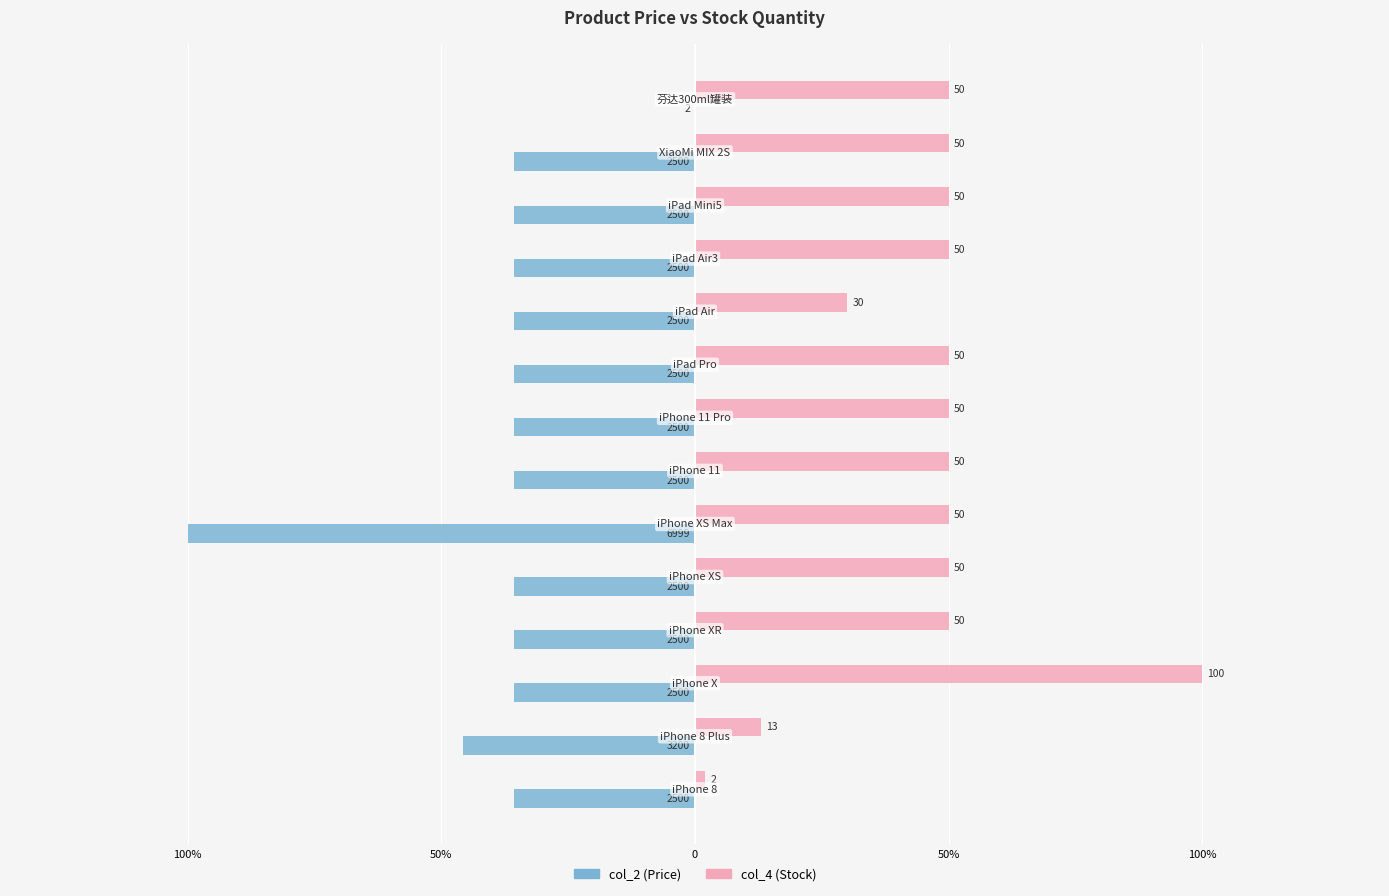

What are all the series names shown in the legend?

col_2 (Price), col_4 (Stock)